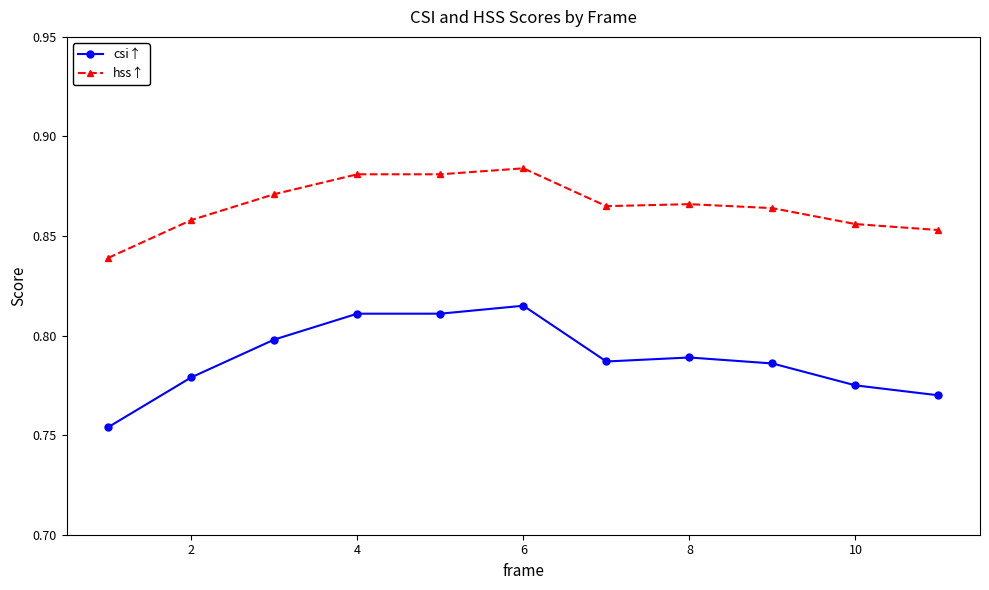

True or false: csi↑ and hss↑ intersect in this chart.

False